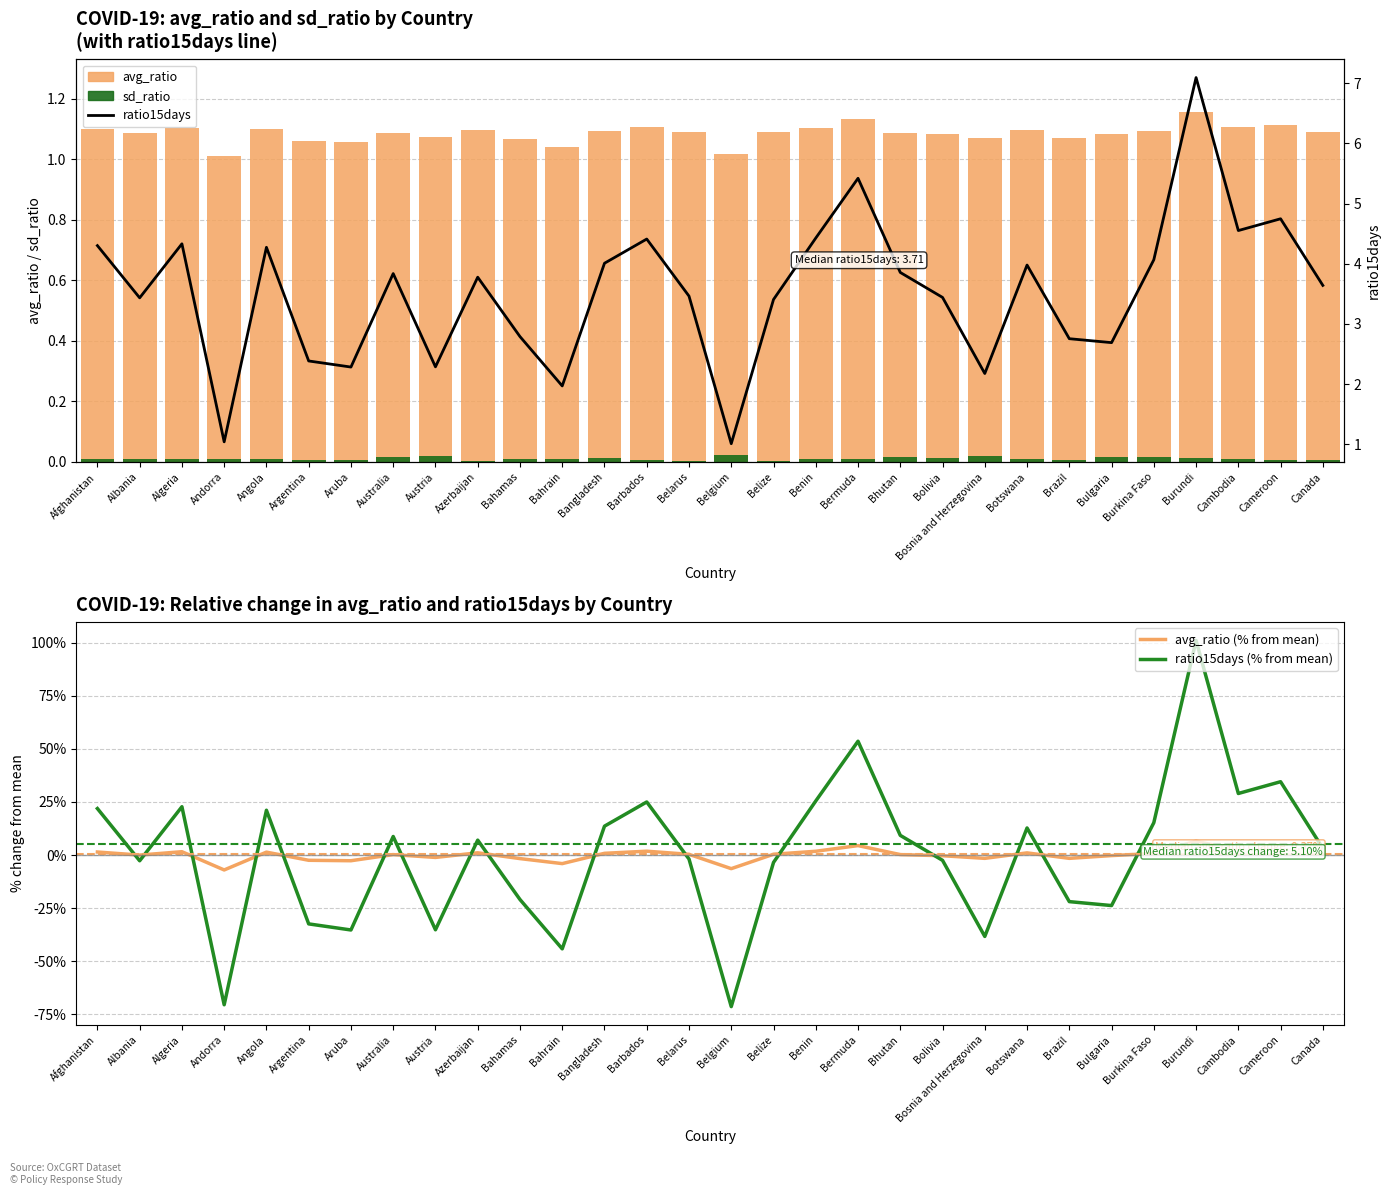

Which category has the lowest value in the ratio15days series?

Belgium